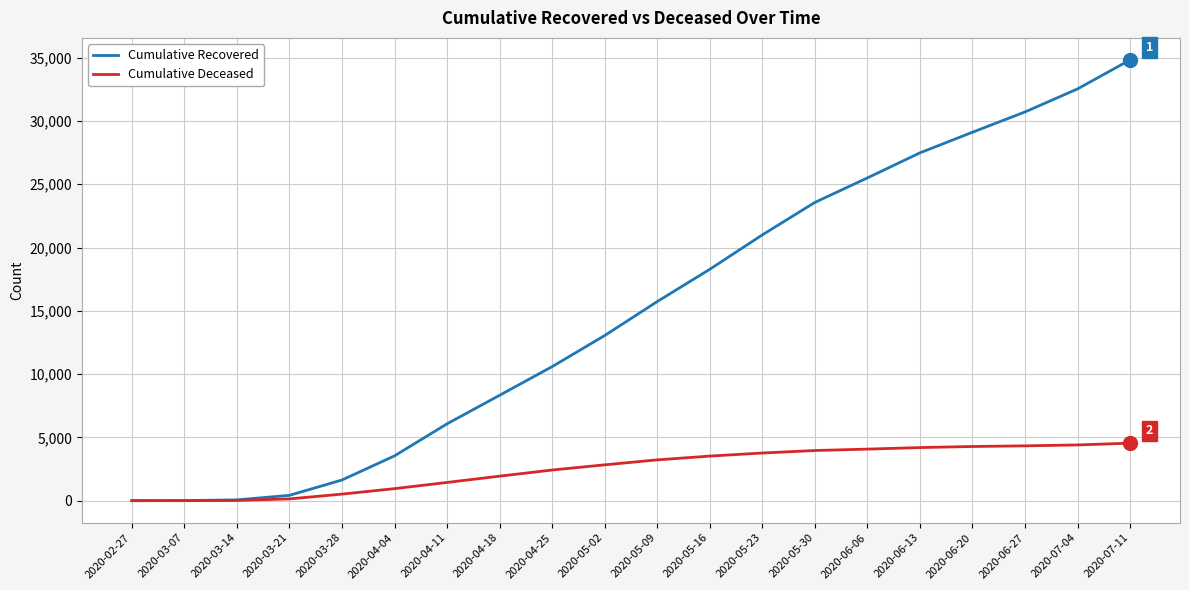

Count the number of categories in the chart.

20